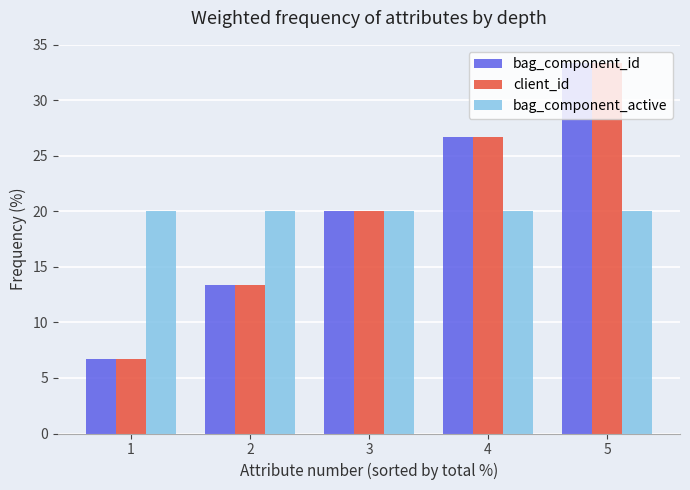

Count the number of categories in the chart.

5